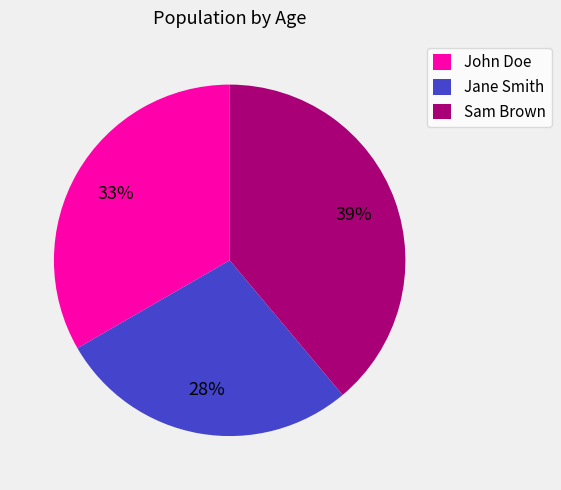

What is the largest slice in the pie chart?

Sam Brown